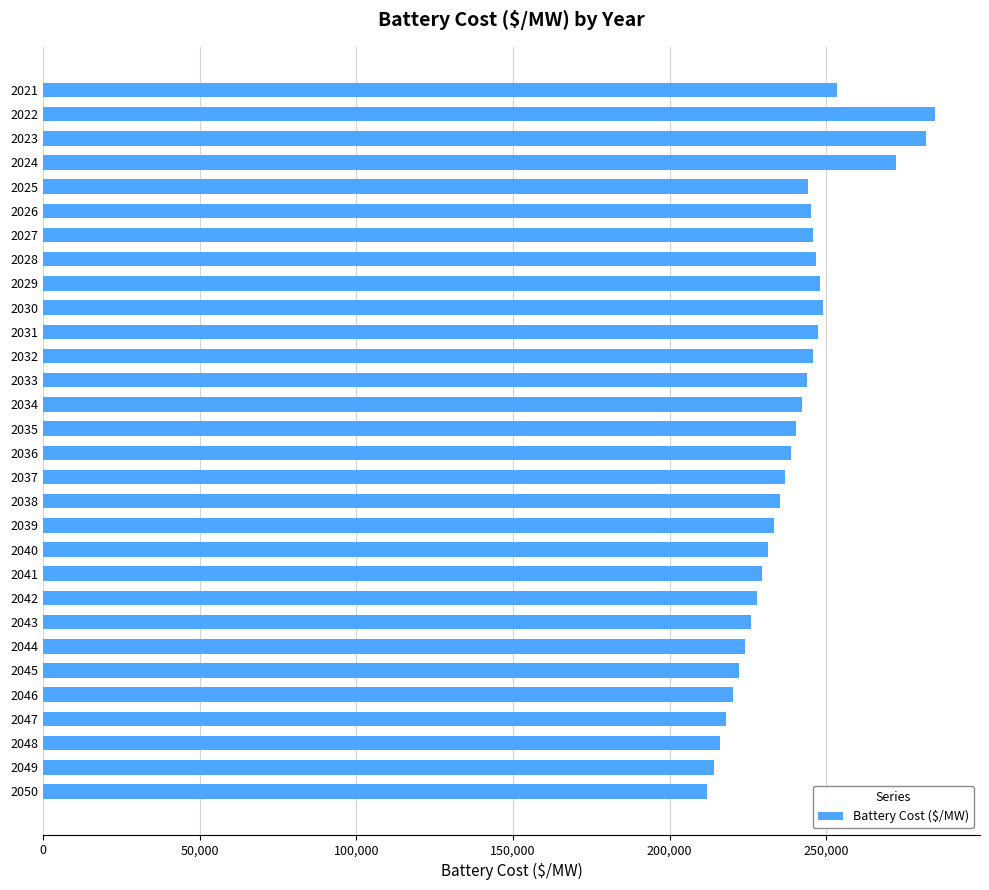

What is the average value?

239183.9